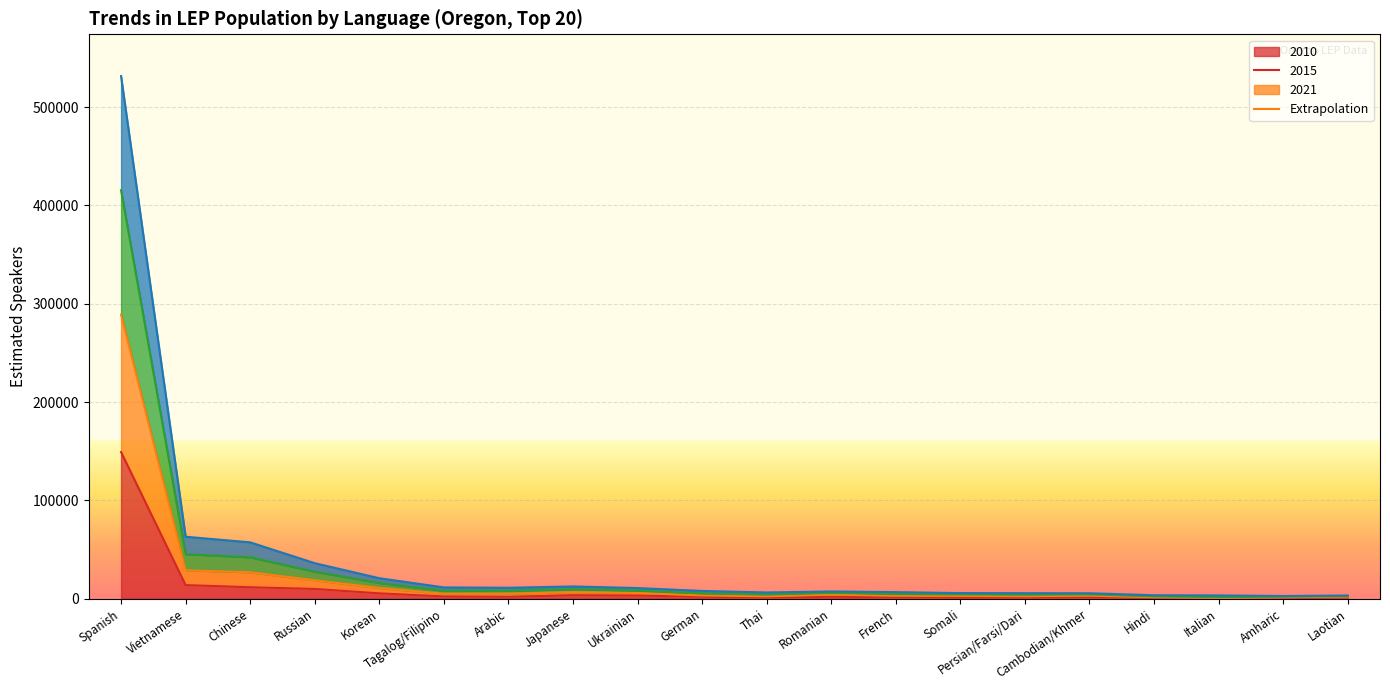

Reading left to right, what are all the values shown in this chart?

2010: 149145	13824	11634	9919	5426	2260	1940	3524	3194	1935	1036	1952	1495	1008	1051	1325	608	425	568	1201
2015: 415356	45273	42081	27440	16018	8071	8110	9666	8300	5314	4203	5884	4707	4400	4038	4444	2426	1582	2085	2726
2021: 531497	63006	57301	36090	20818	11470	11113	12441	10816	7883	6334	7357	6672	5703	5587	5534	3502	3319	2730	3245
Extrapolation: 288986	28834	26859	18721	10916	4993	5056	6711	5761	3353	2440	4126	2978	2868	2524	3088	1459	760	1372	2070